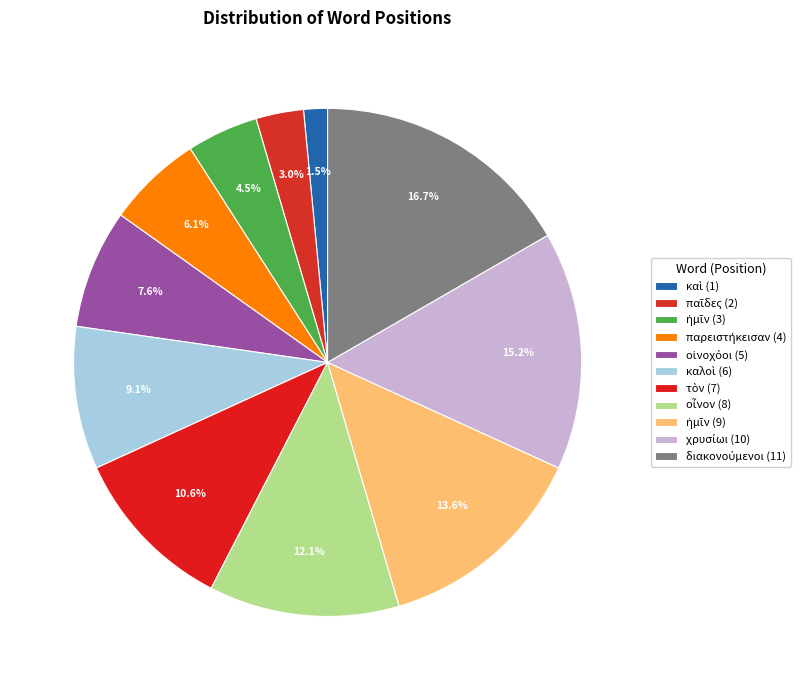

What is the largest slice in the pie chart?

διακονούμενοι